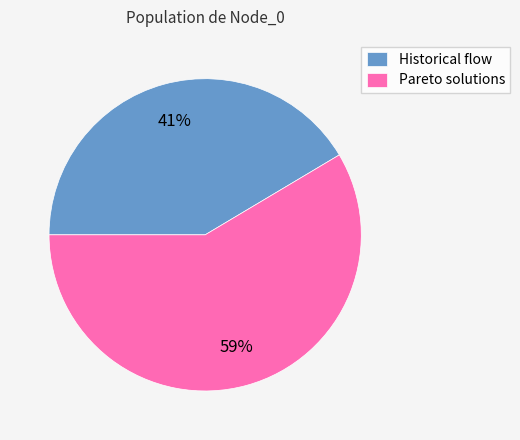

What is the largest slice in the pie chart?

Pareto solutions